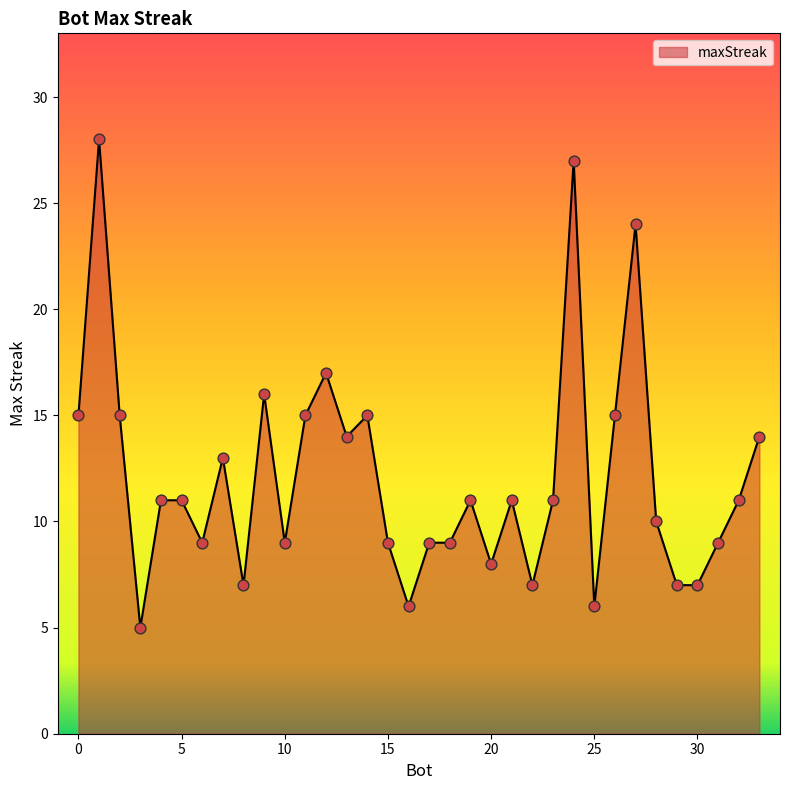

What is the smallest value displayed?

5